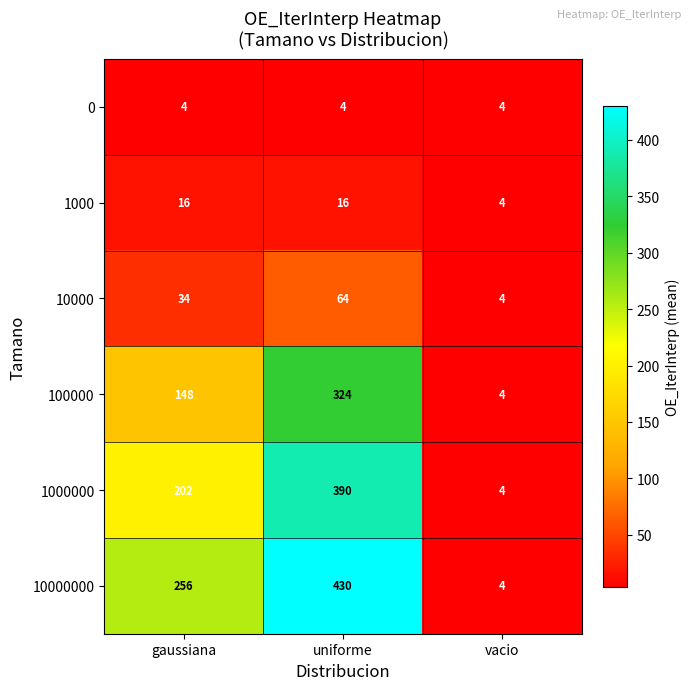

True or false: 100000 has a value of 324 at uniforme.

True